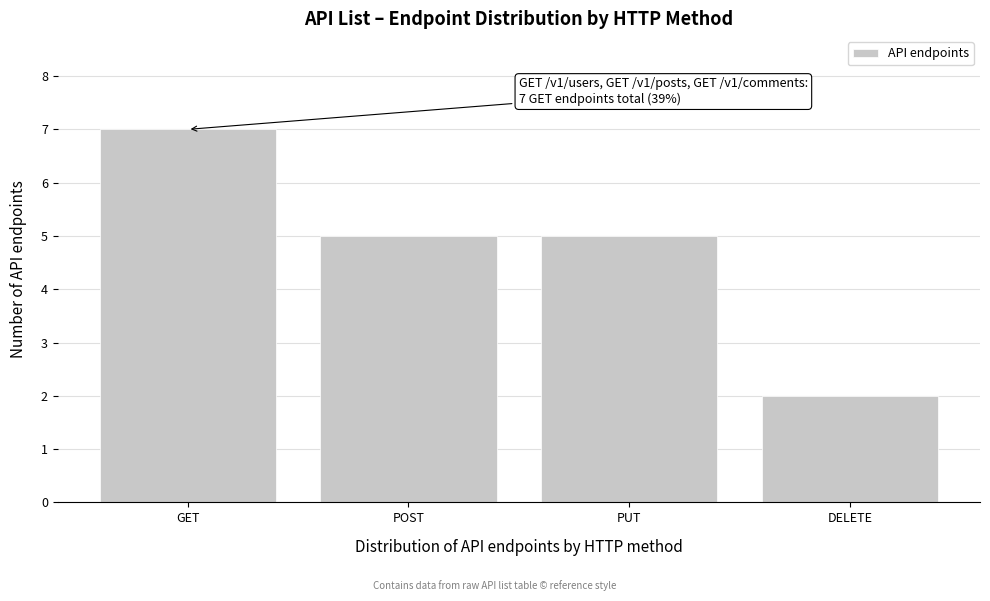

Reading right to left, extract all data points from this chart.

2	5	5	7